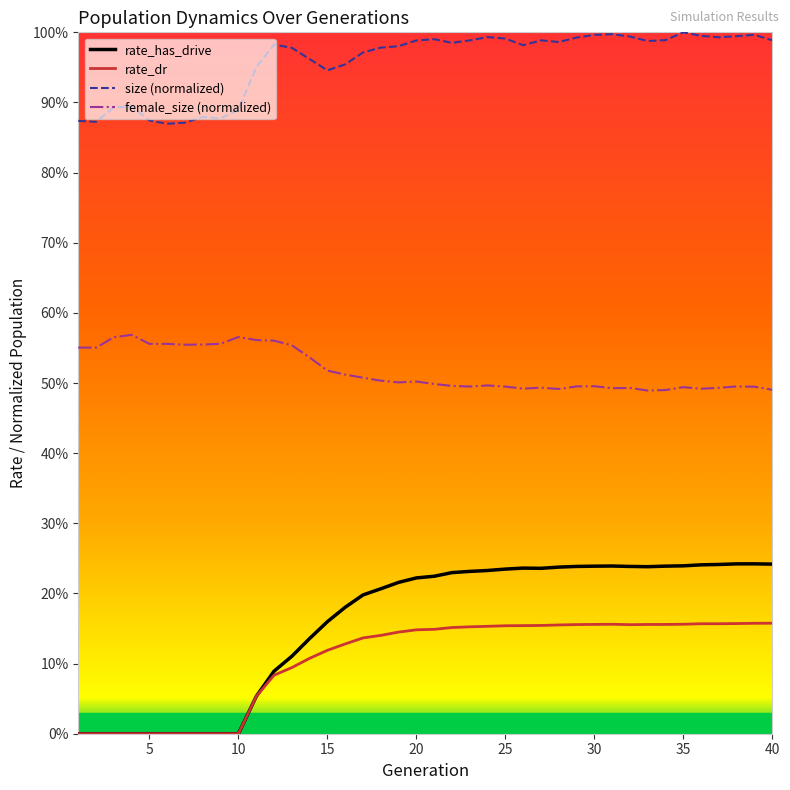

What are all the series names shown in the legend?

rate_has_drive, rate_dr, size (normalized), female_size (normalized)